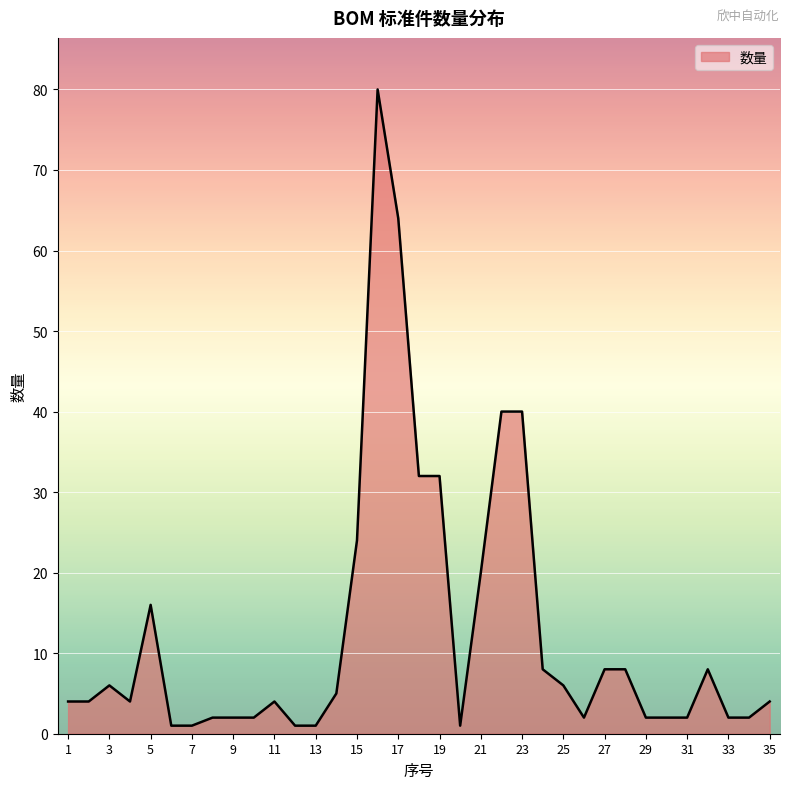

What is the difference between the maximum and minimum values?

79